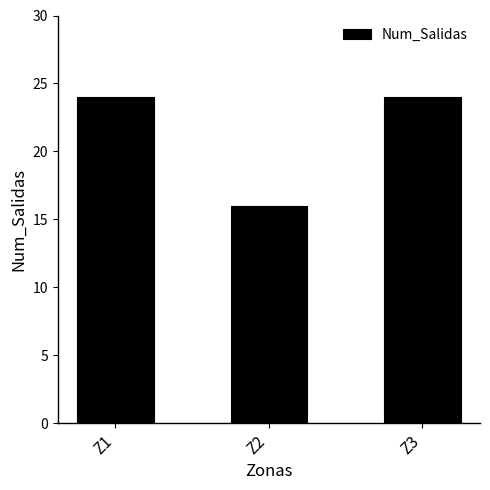

Which label corresponds to the smallest value in the chart?

Z2